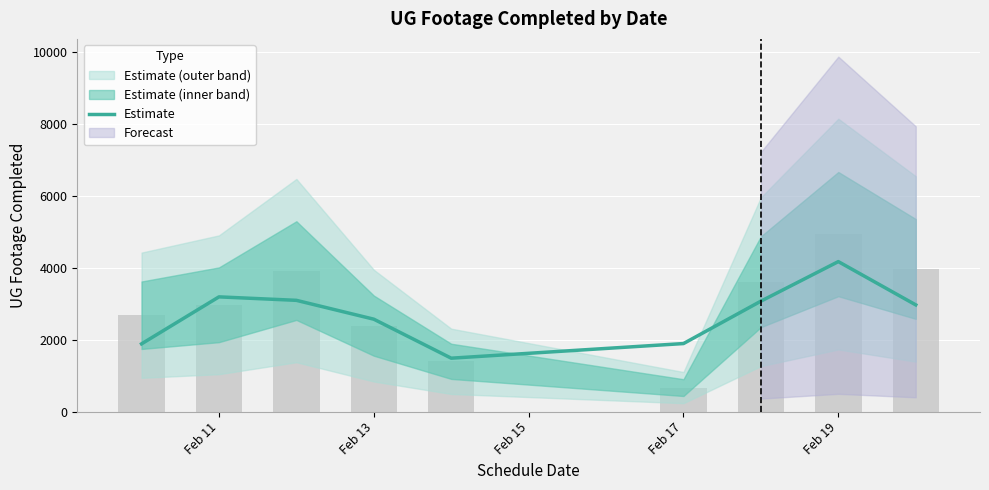

The value at 6 is 1693.7. True or false?

False